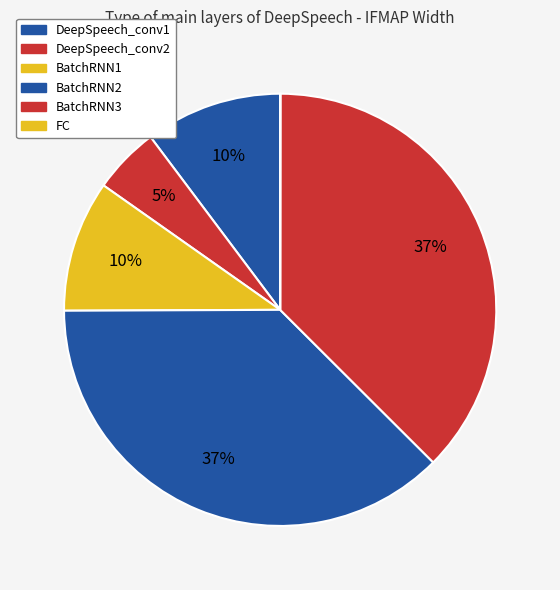

Which slice is the smallest?

FC